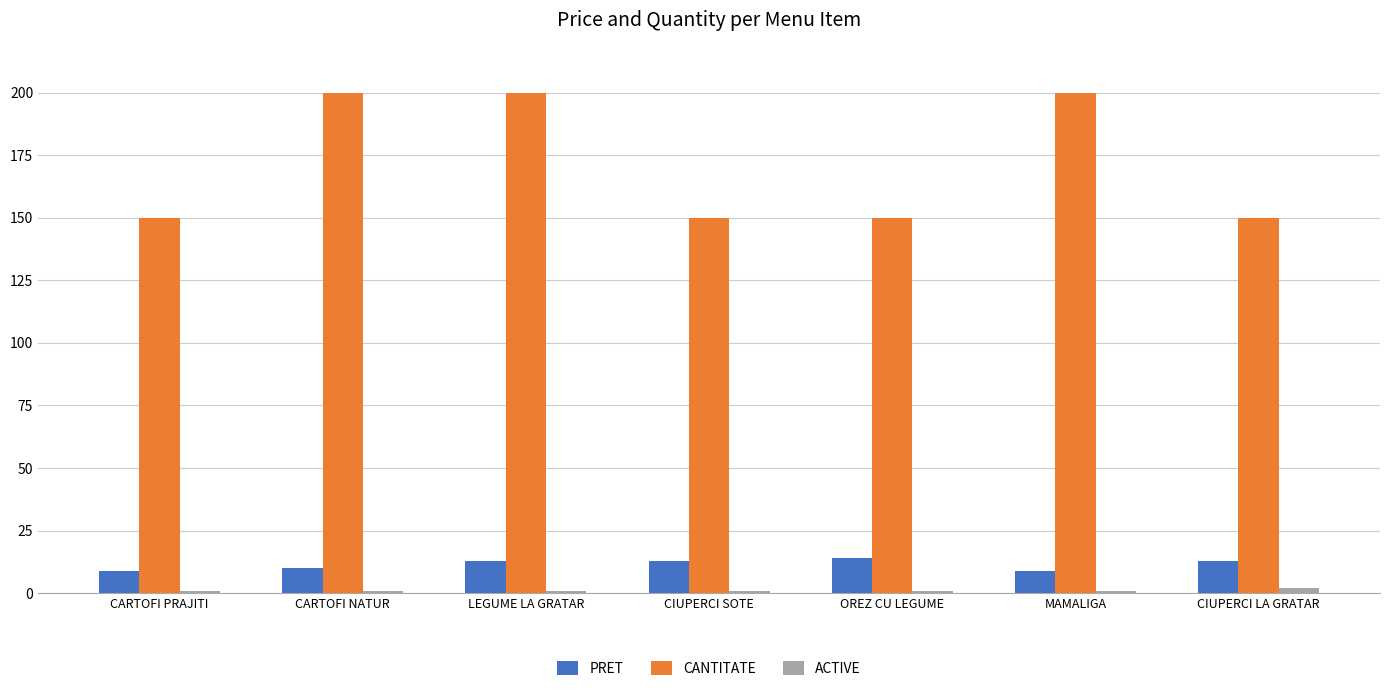

Between CARTOFI PRAJITI and OREZ CU LEGUME, which series saw the biggest shift?

PRET